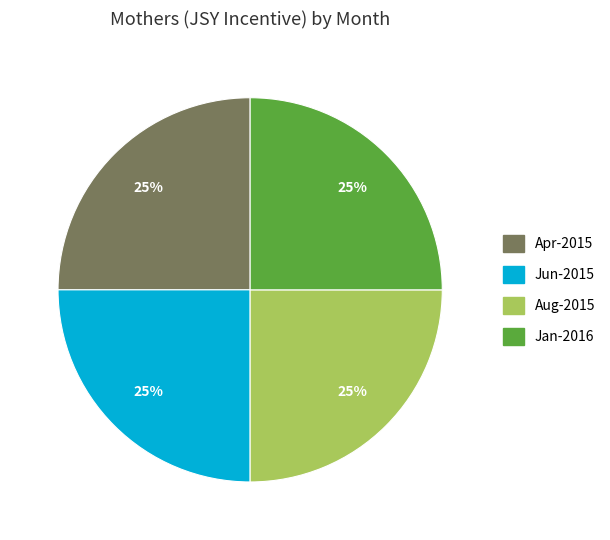

To the nearest percent, what is the average slice percentage?

25%